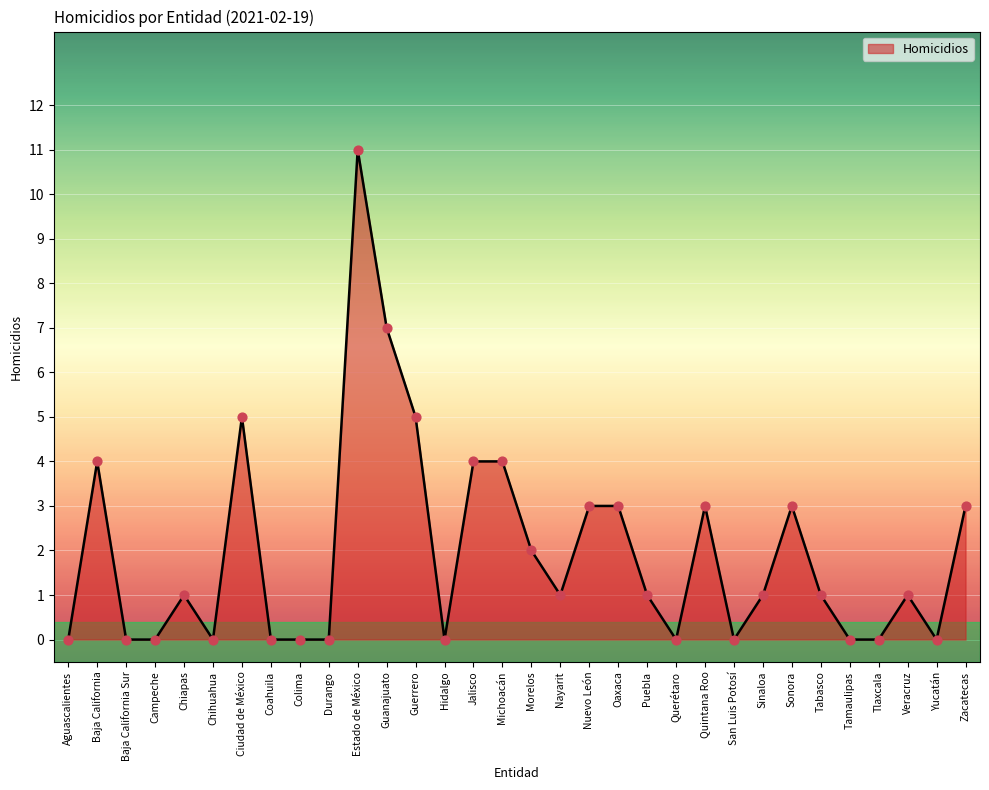

Between Puebla and Tamaulipas, which is larger?

Puebla